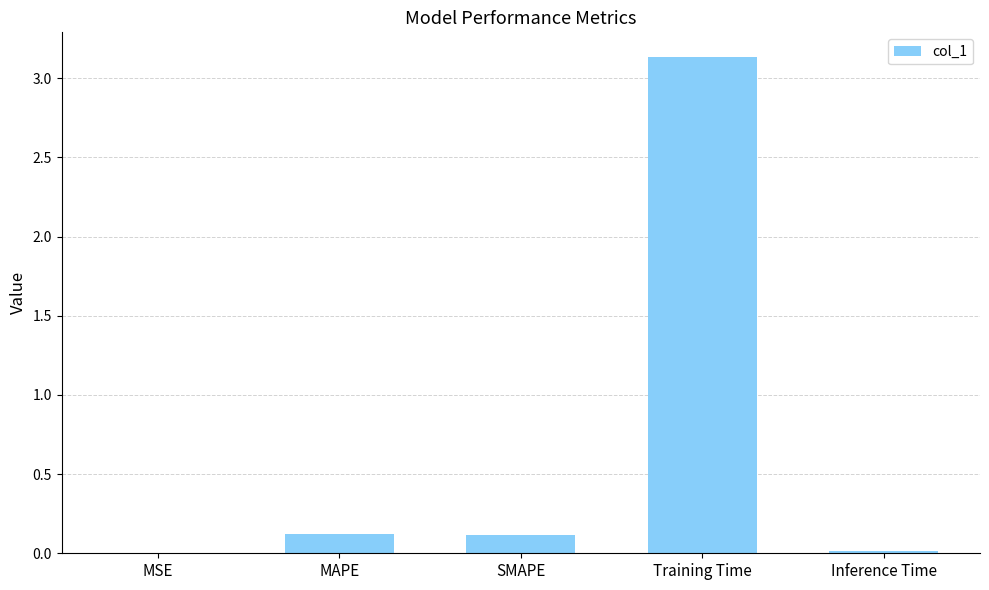

Is it true that the value at Inference Time is 0.0?

True